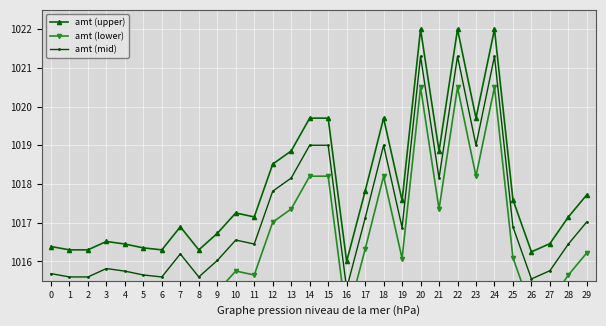

What is the value of the amt (mid) point at the 6th from the left?

1015.7